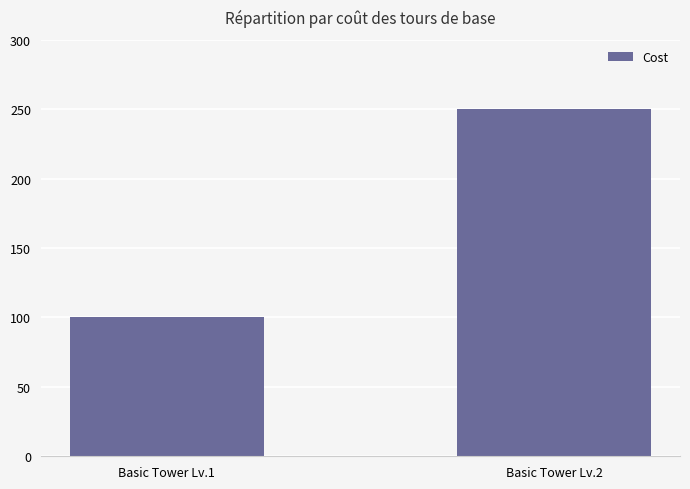

The value at Basic Tower Lv.1 is 171. True or false?

False